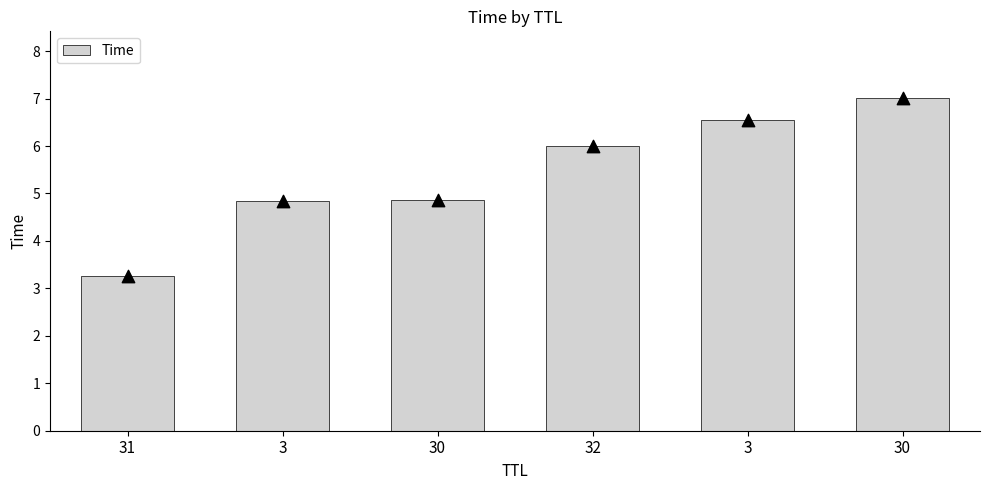

What is the change in value from 30 to 30?

+2.2